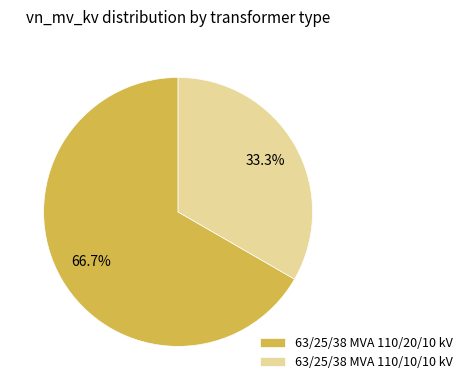

What is the largest slice in the pie chart?

63/25/38 MVA 110/20/10 kV